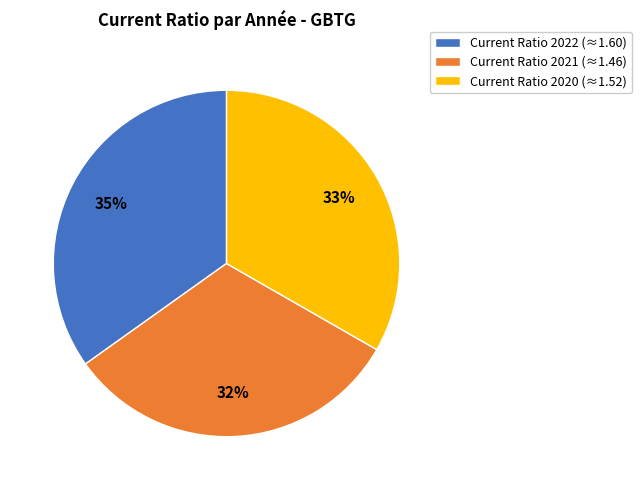

Does any single category account for the majority?

No